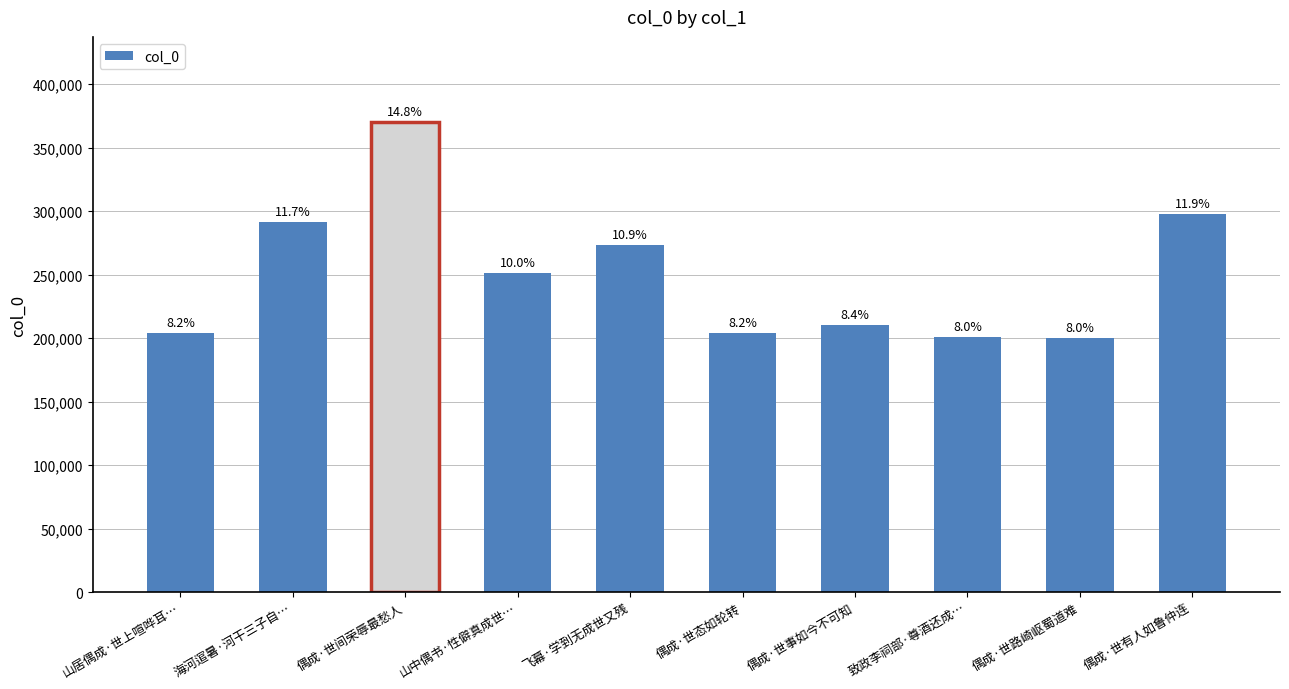

List the labels in order of value, largest first.

偶成·世间荣辱最愁人, 偶成·世有人如鲁仲连, 海河逭暑·河干三子自…, 飞幕·学到无成世又残, 山中偶书·性僻真成世…, 偶成·世事如今不可知, 山居偶成·世上喧哗耳…, 偶成·世态如轮转, 致政李祠部·尊酒还成…, 偶成·世路崎岖蜀道难